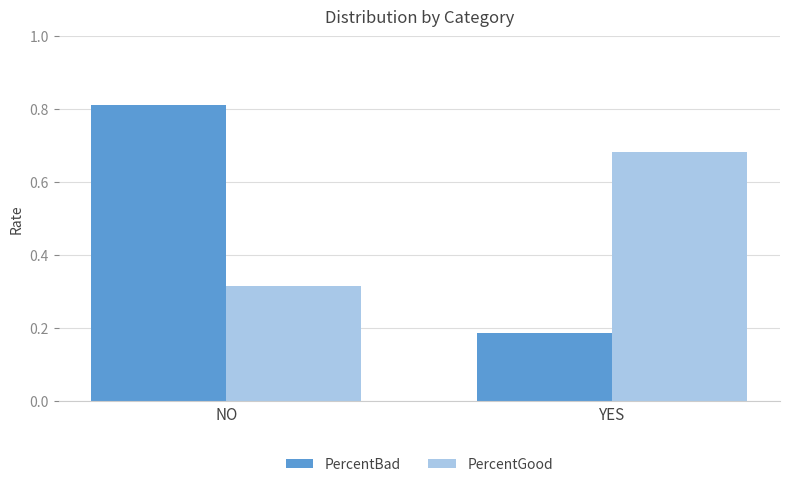

List the labels in order of PercentBad value, smallest first.

YES, NO